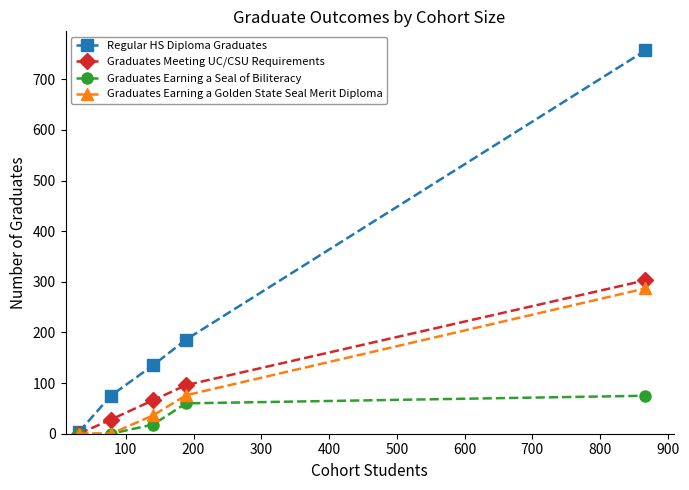

Which series has the largest total across all categories?

Regular HS Diploma Graduates